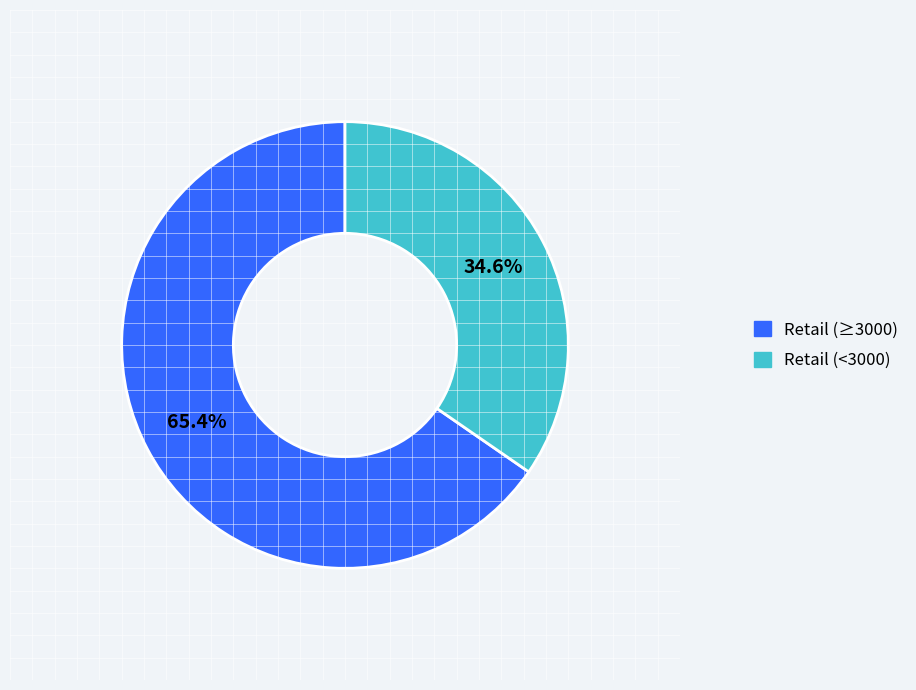

Is there a majority slice in this chart?

Yes